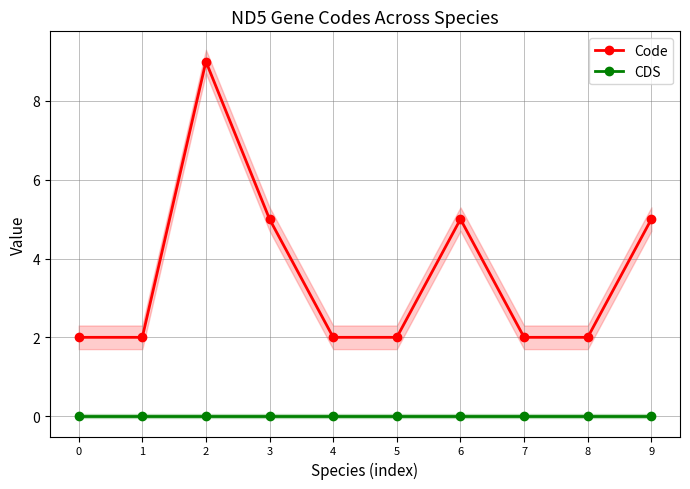

List the labels in order of CDS value, largest first.

0, 1, 2, 3, 4, 5, 6, 7, 8, 9